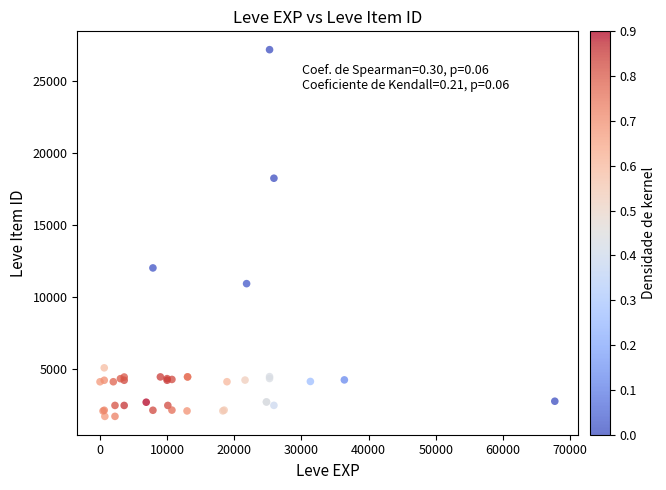

What Y value in the scatter plot is closest to 14448?

12018